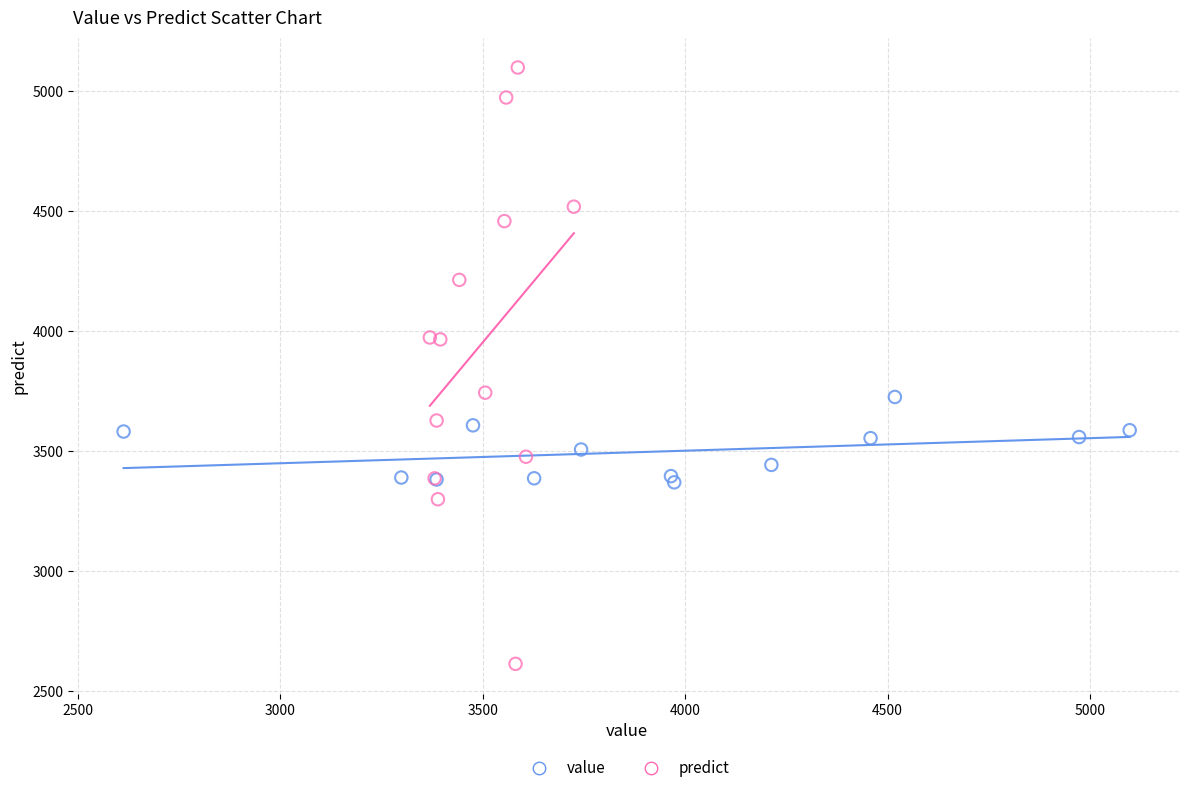

Which series reaches the minimum Y coordinate?

predict